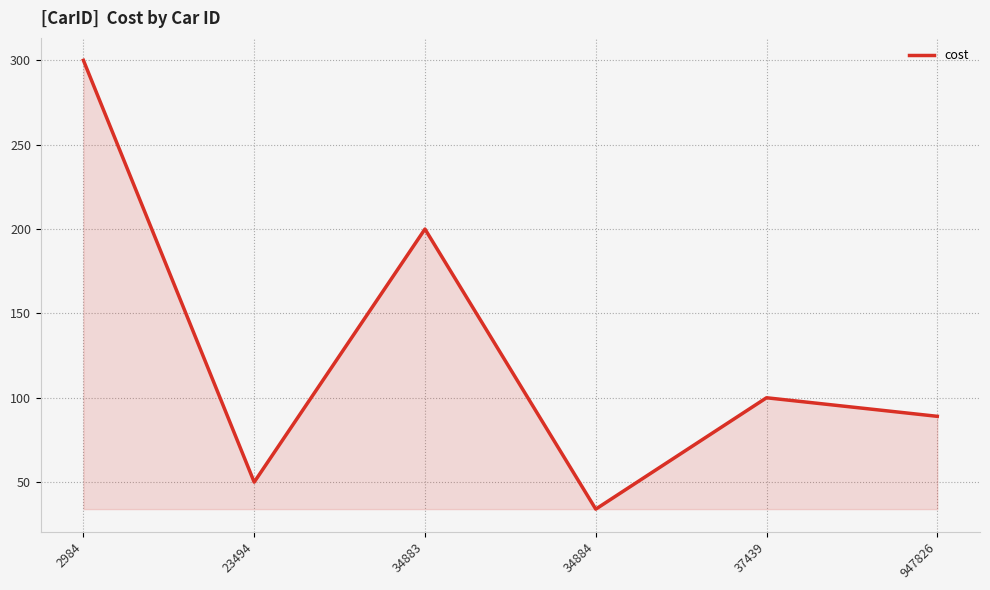

Rank the categories by value from lowest to highest.

34884, 23494, 947826, 37439, 34883, 2984